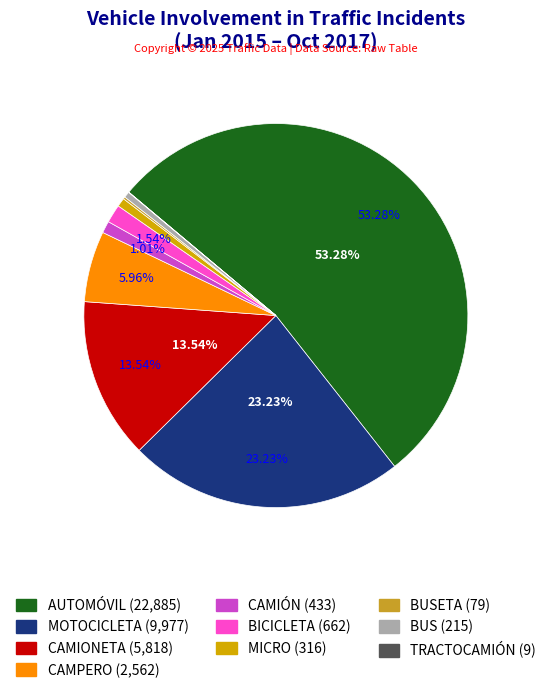

To the nearest percent, what is the average slice percentage?

10%